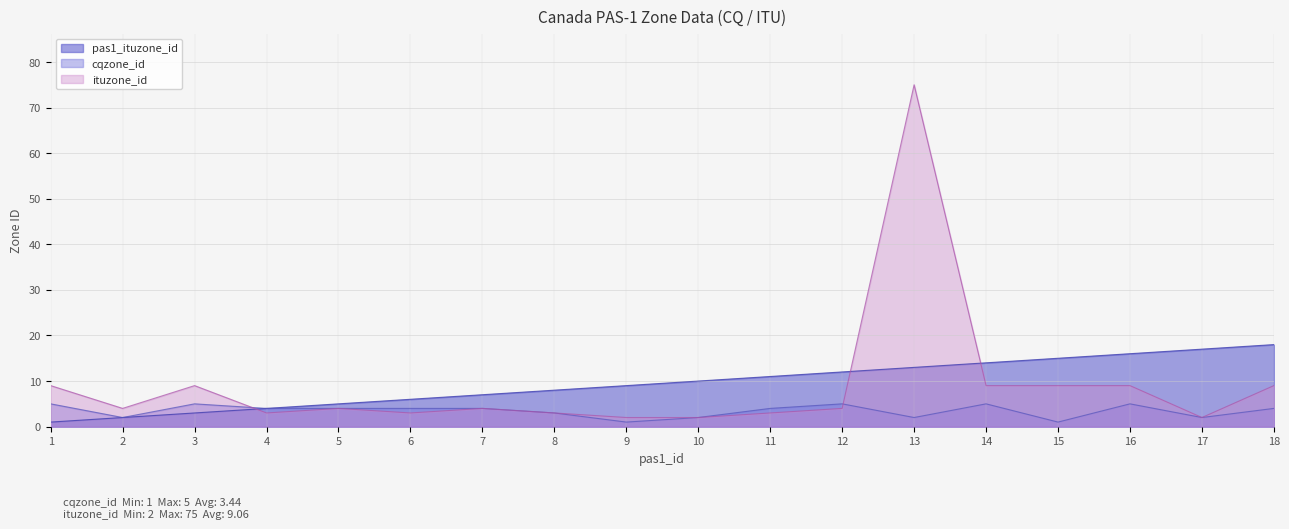

The cqzone_id series shows 5 at 14. True or false?

True